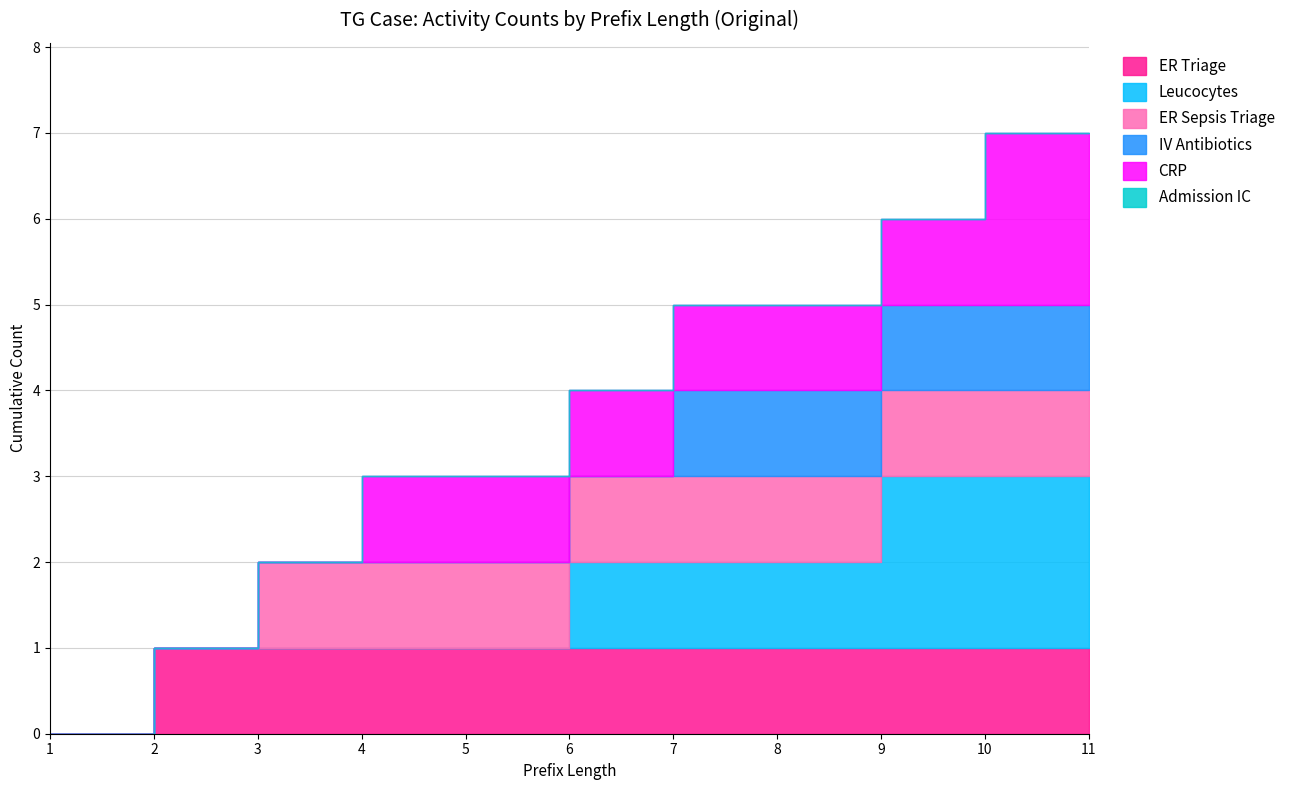

At which label does IV Antibiotics reach its minimum?

1